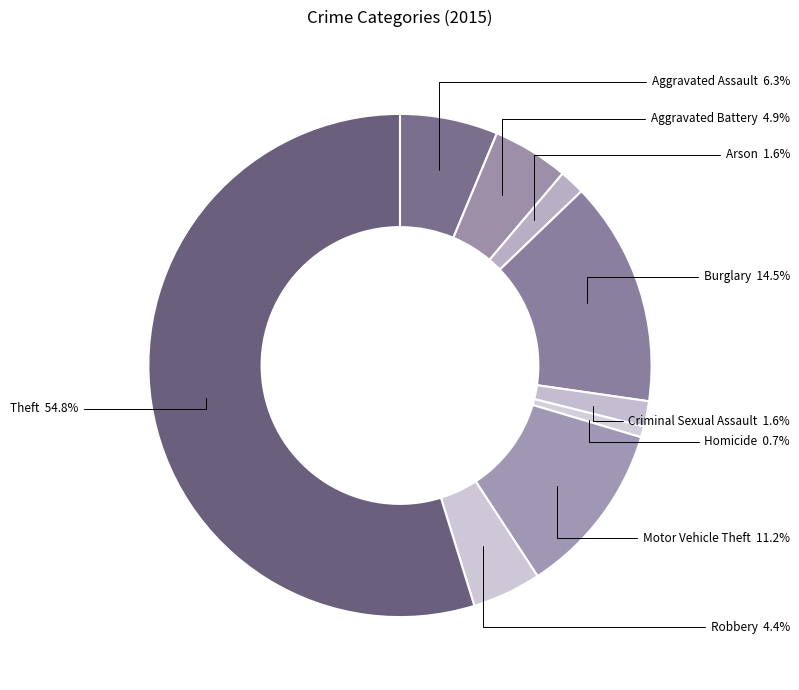

To the nearest percent, what portion does Robbery represent?

4%